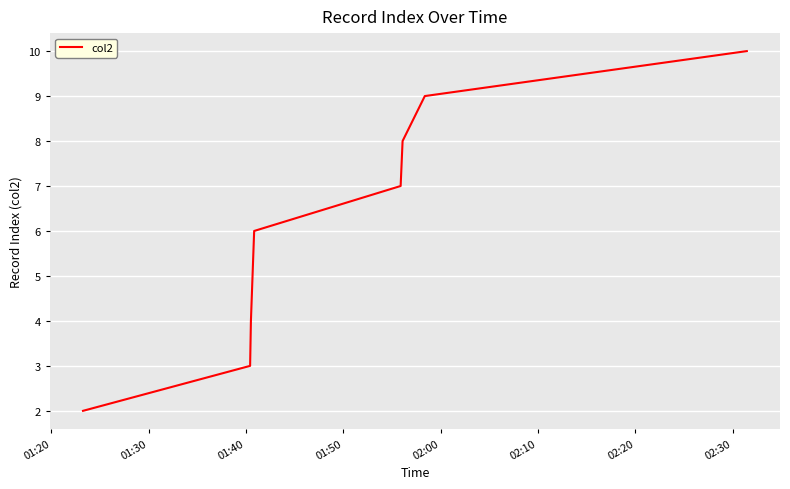

What is the difference between the maximum and minimum values?

8